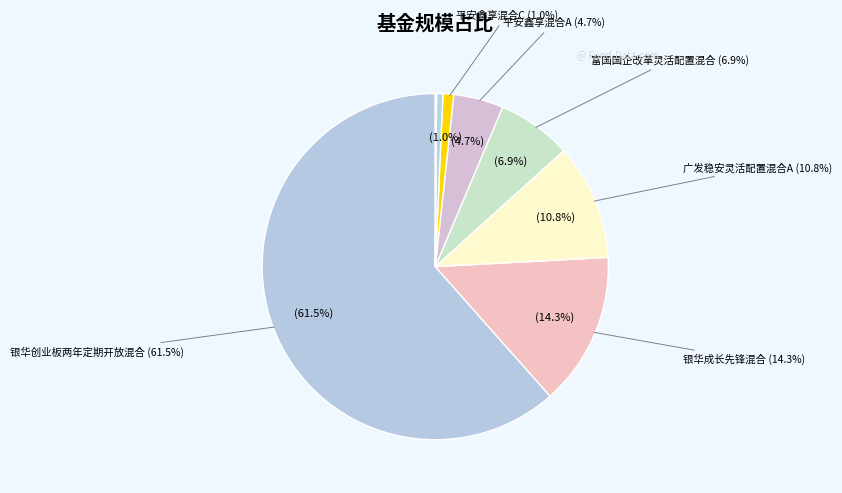

Does 平安鑫享混合A account for over 50% of the chart?

No